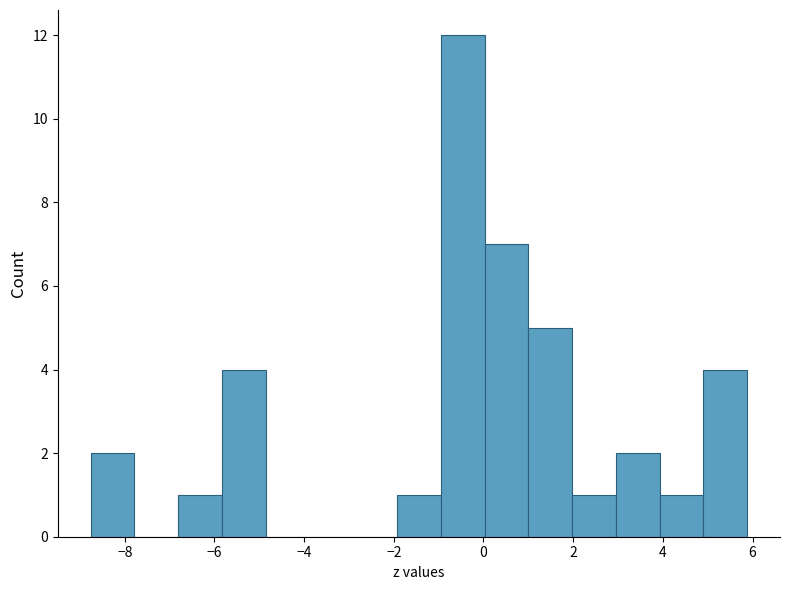

Which range on the x-axis has the tallest bar?

-1.0 to 0.0